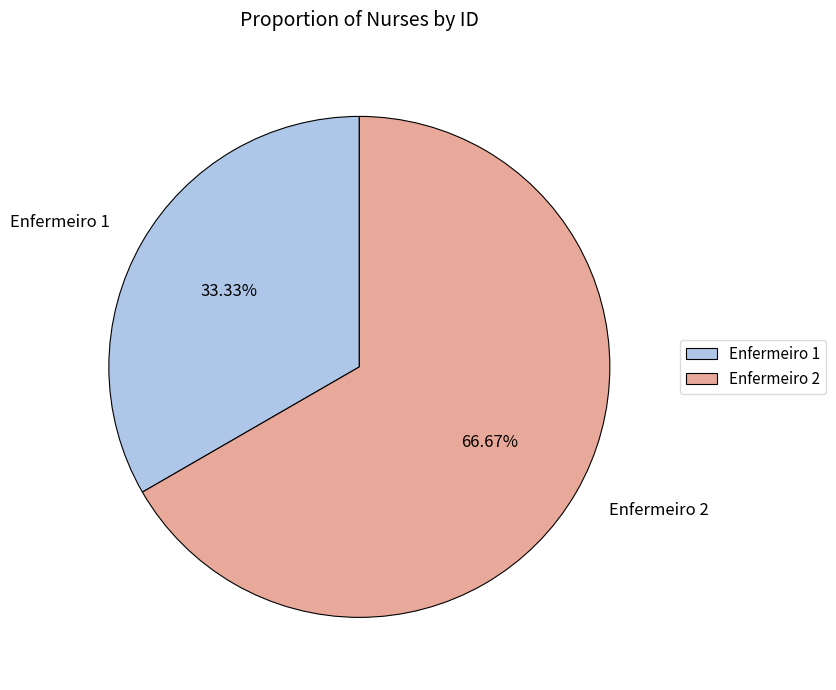

What is the largest slice in the pie chart?

Enfermeiro 2